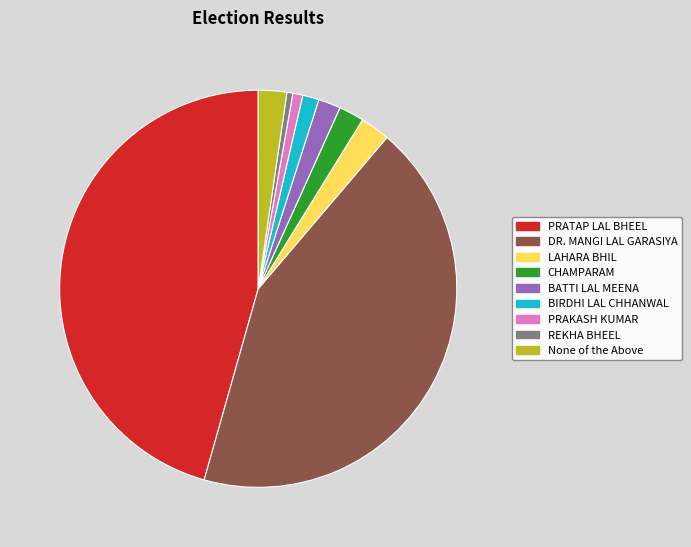

Is there a majority slice in this chart?

No